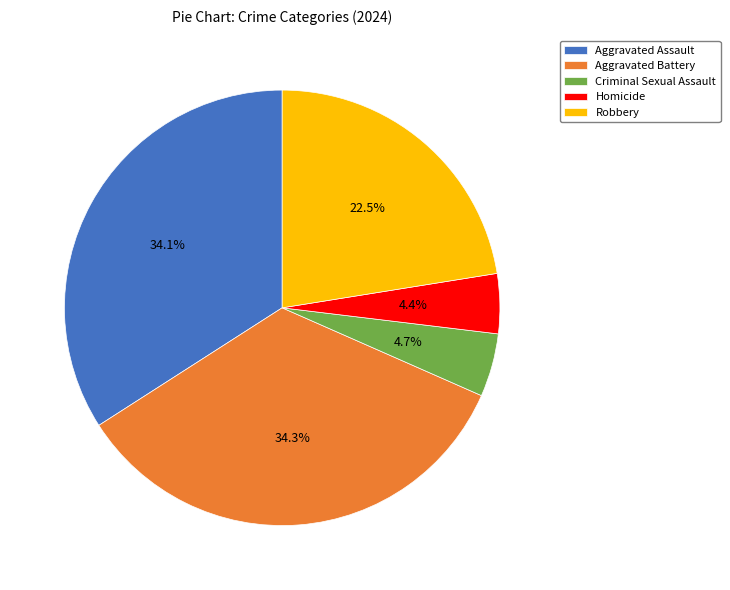

Is there a majority slice in this chart?

No